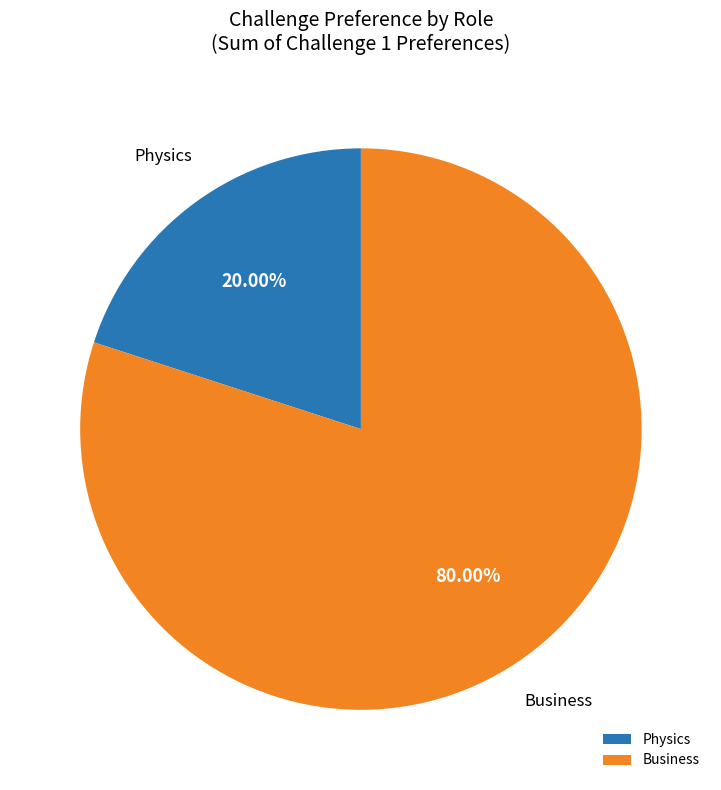

Do Physics and Business together represent more than half of the pie?

Yes